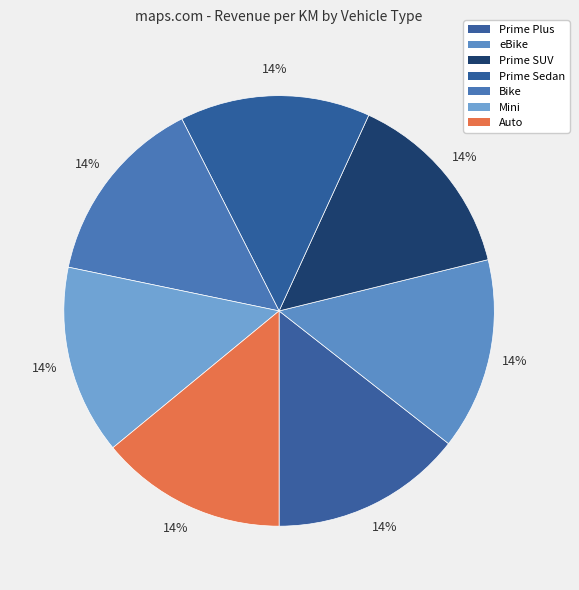

Rank the categories by value from highest to lowest.

Prime Plus, eBike, Prime SUV, Prime Sedan, Bike, Mini, Auto